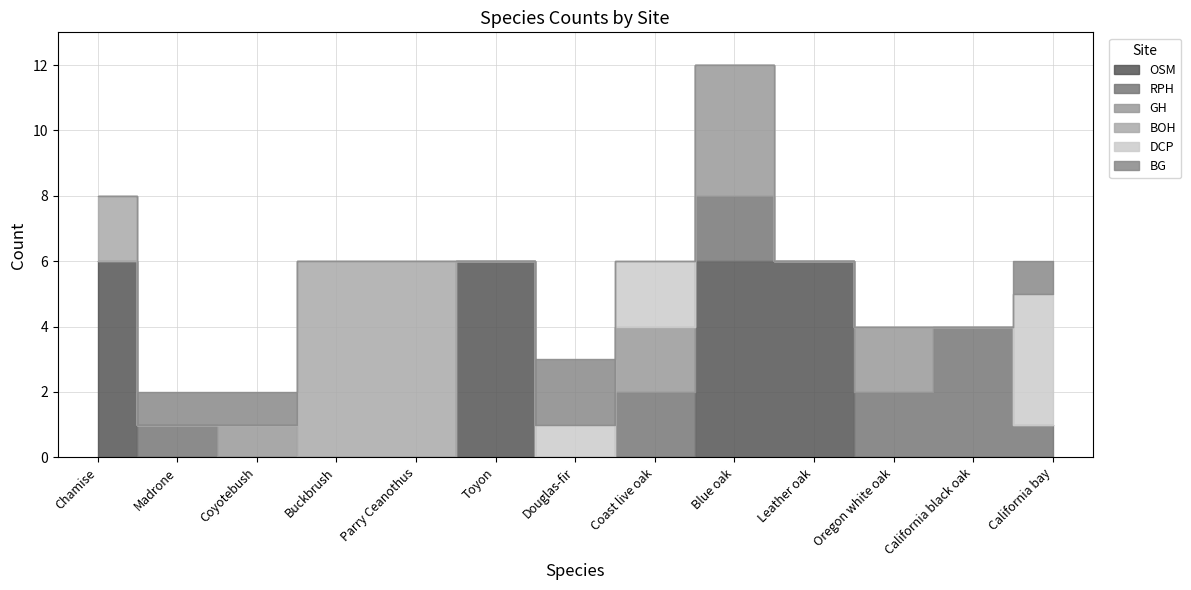

Where is BOH nearest to the value 3?

Chamise